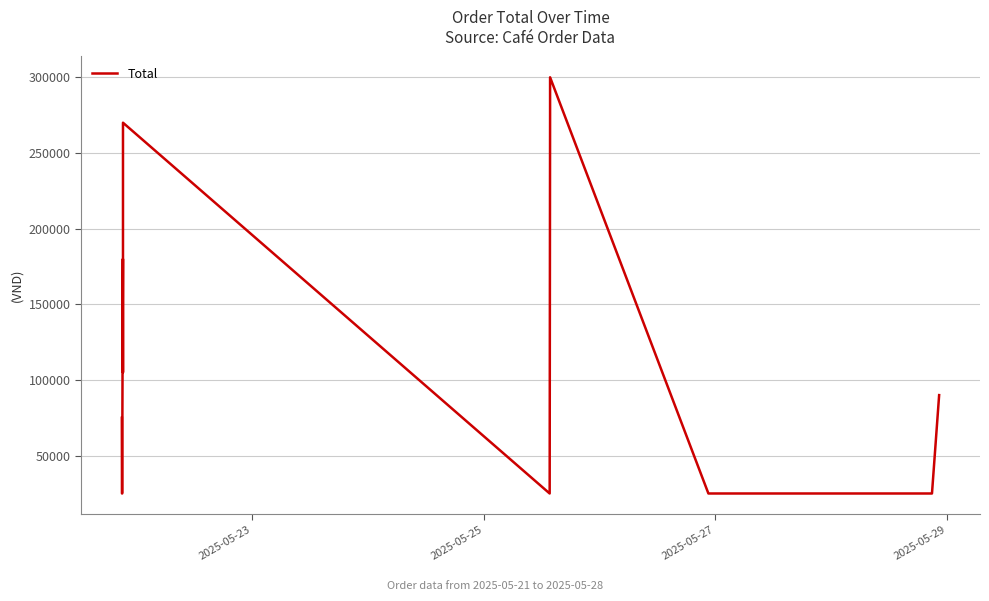

Reading left to right, list all the values displayed in this chart.

75000	25000	25000	75000	180000	105000	270000	25000	275000	300000	25000	25000	90000